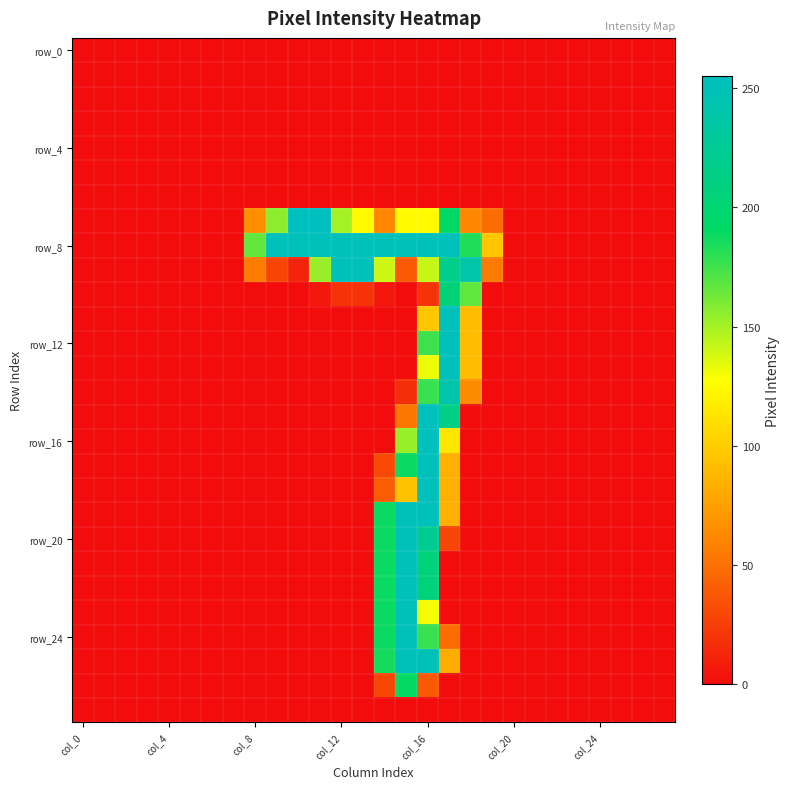

Which series has the largest total across all categories?

row_8